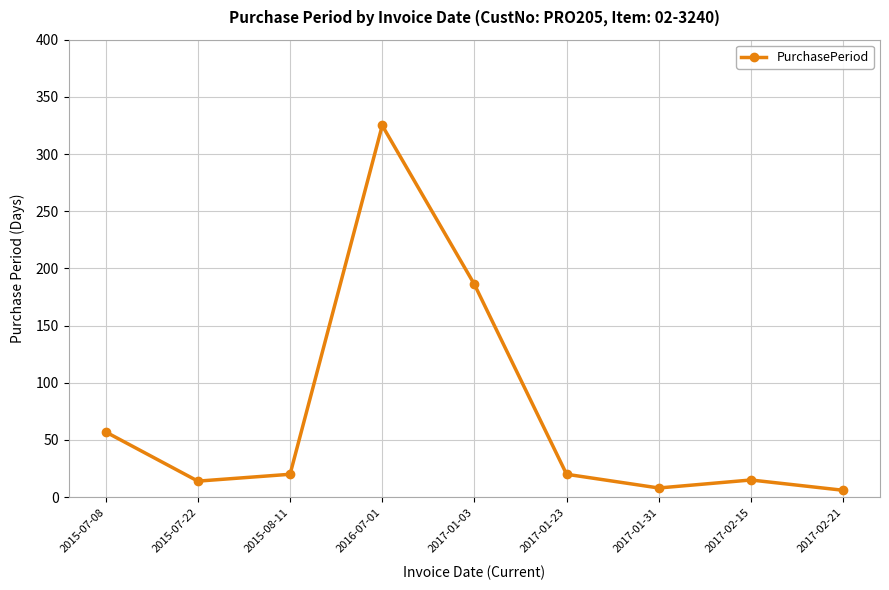

How many series are shown in this chart?

1